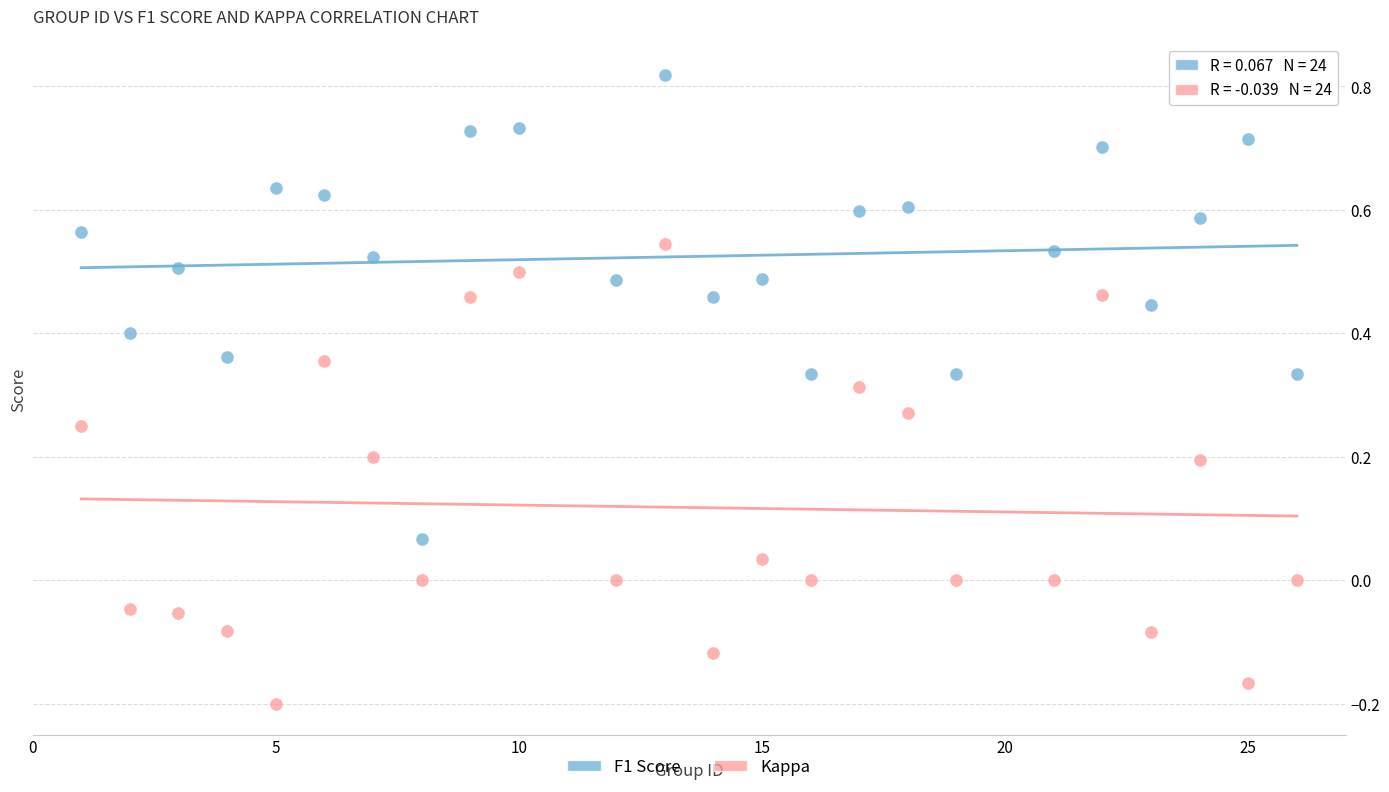

Which series reaches the minimum Y coordinate?

Kappa